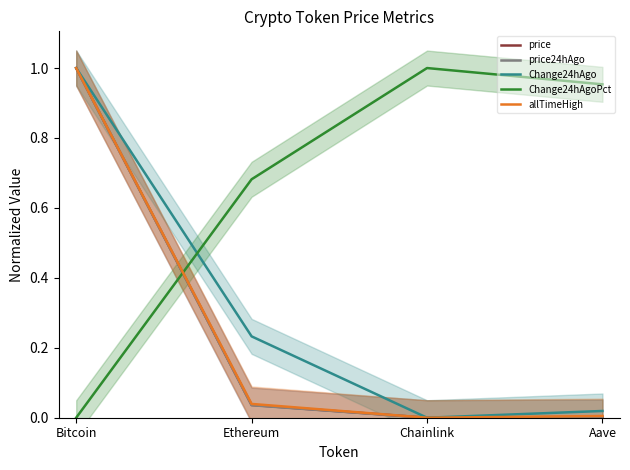

In price24hAgo, how many points are lower than both neighbors (excluding endpoints)?

1